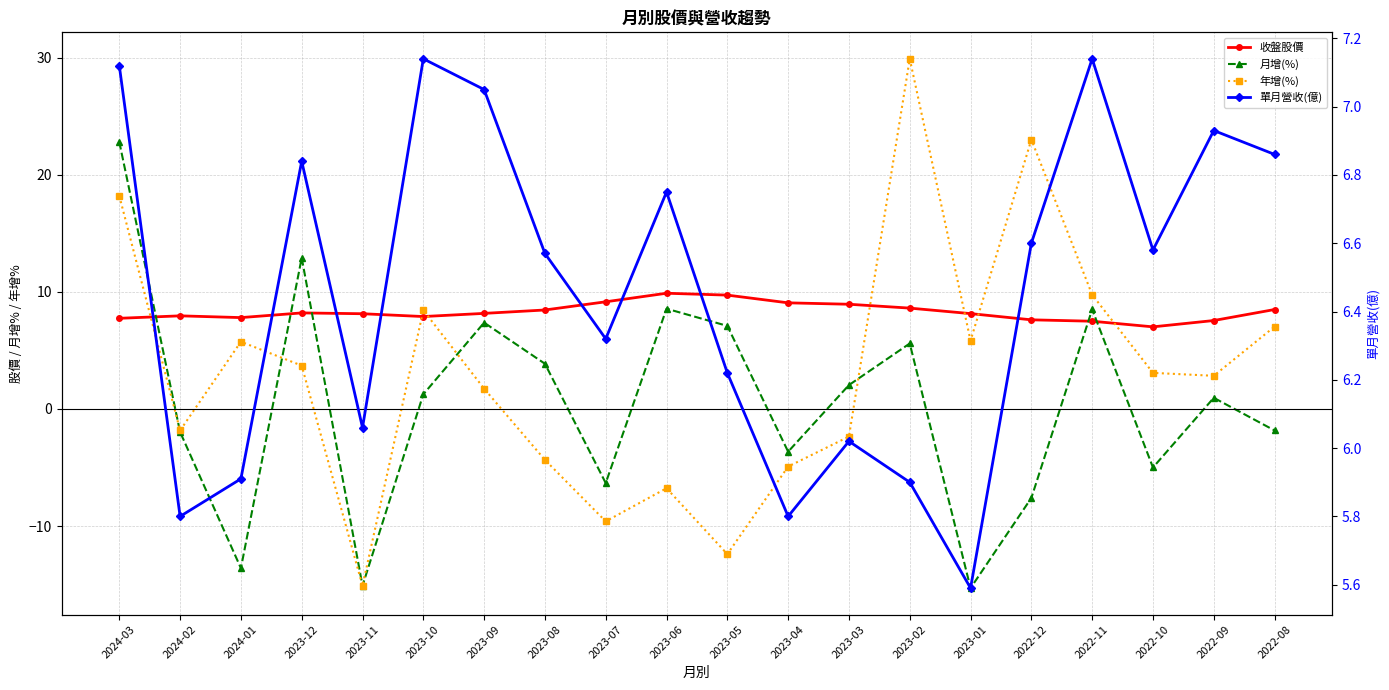

What is the spread (max minus min) of values at 2022-08?

10.3